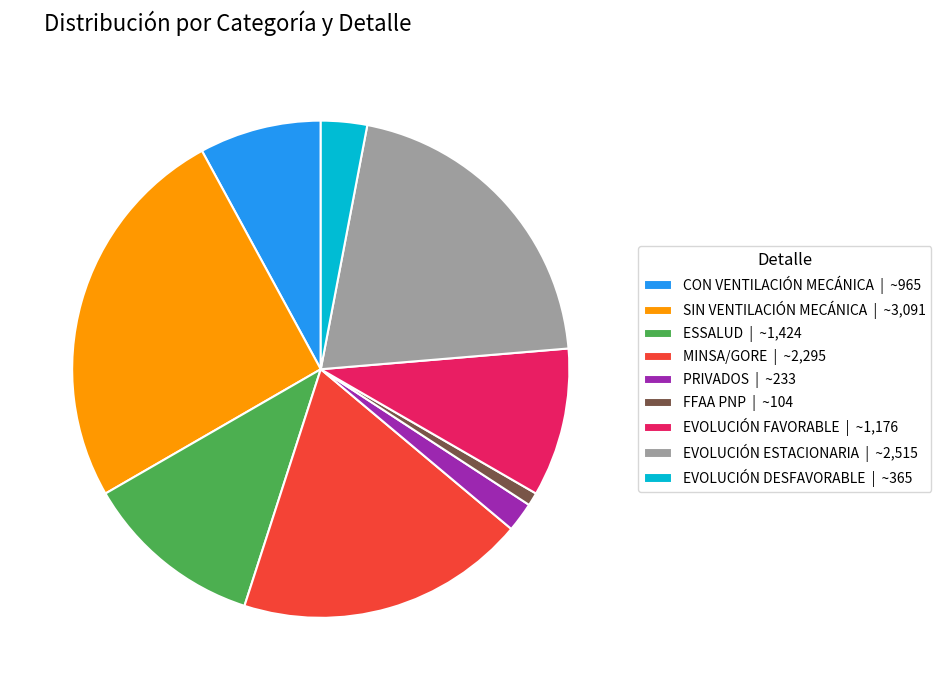

The ESSALUD slice represents 1% of the pie. True or false?

False